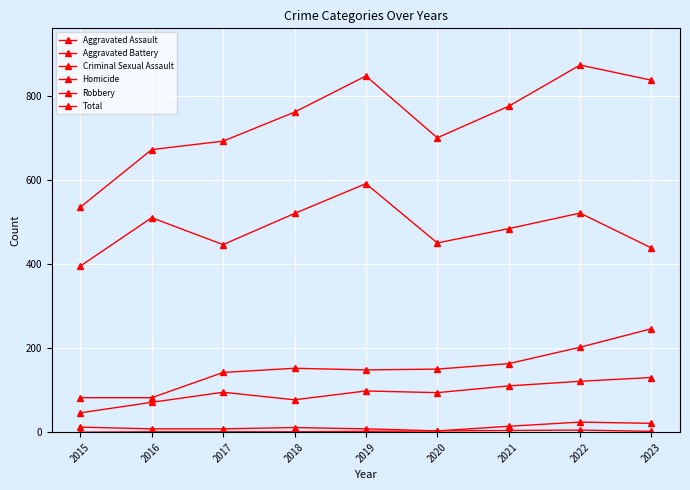

Is it true that Homicide equals 4 at 2021?

True